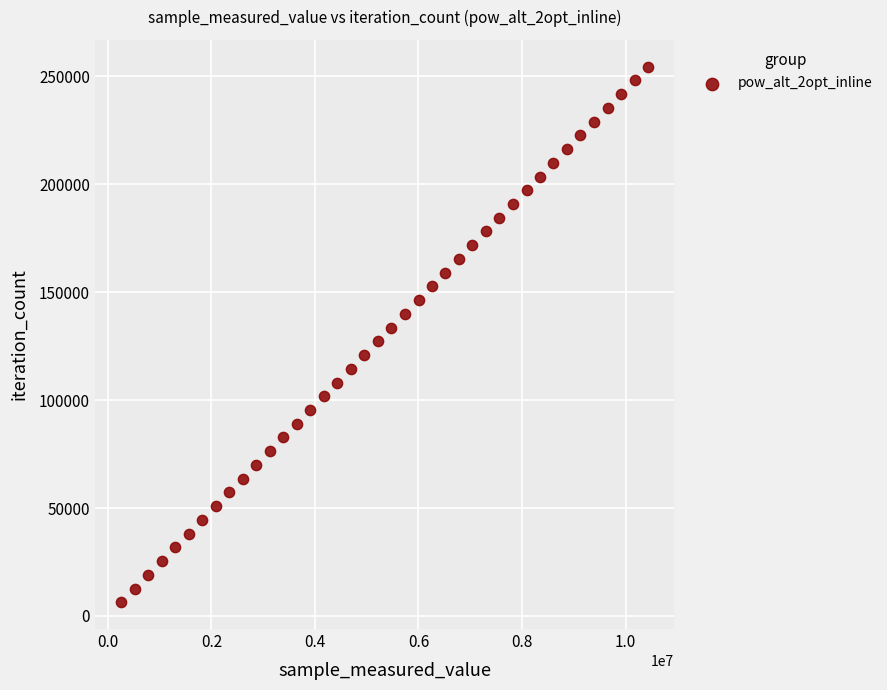

What is the range of X values (max minus min)?

10171239